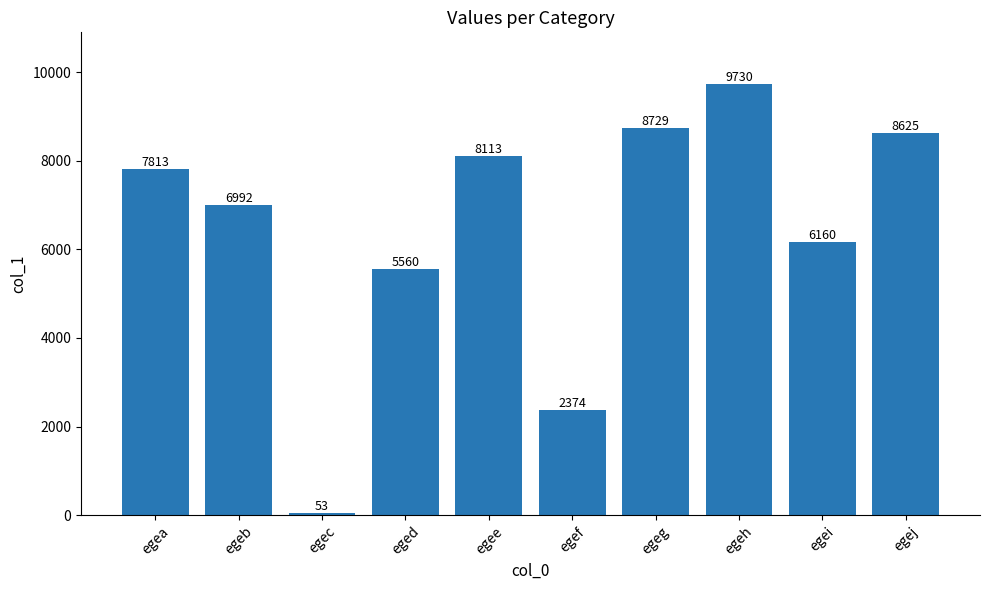

What is the difference between the values at egeh and egea?

1917